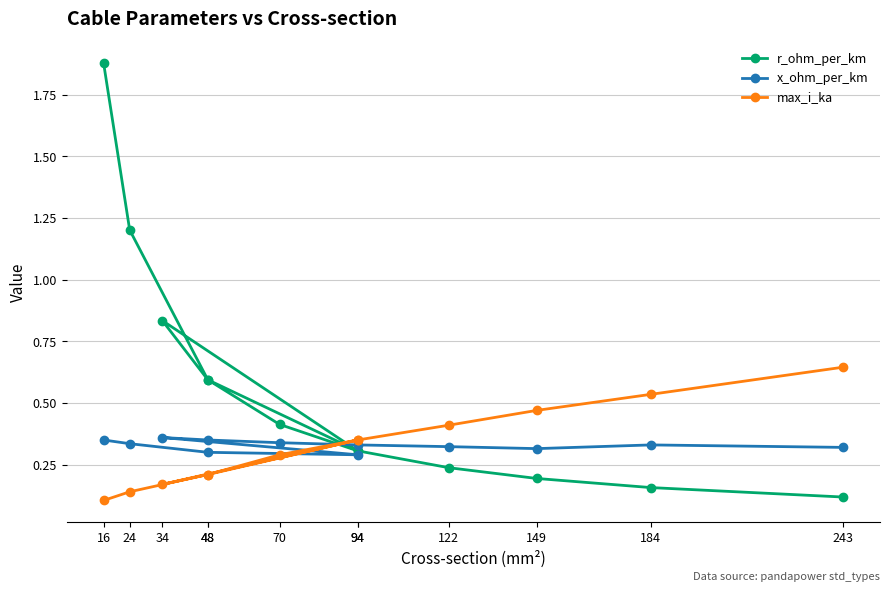

Which series has the largest total across all categories?

r_ohm_per_km